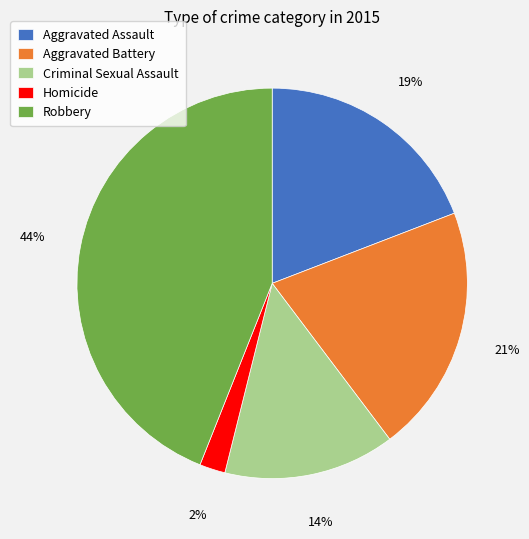

To the nearest percent, what portion does Homicide represent?

2%